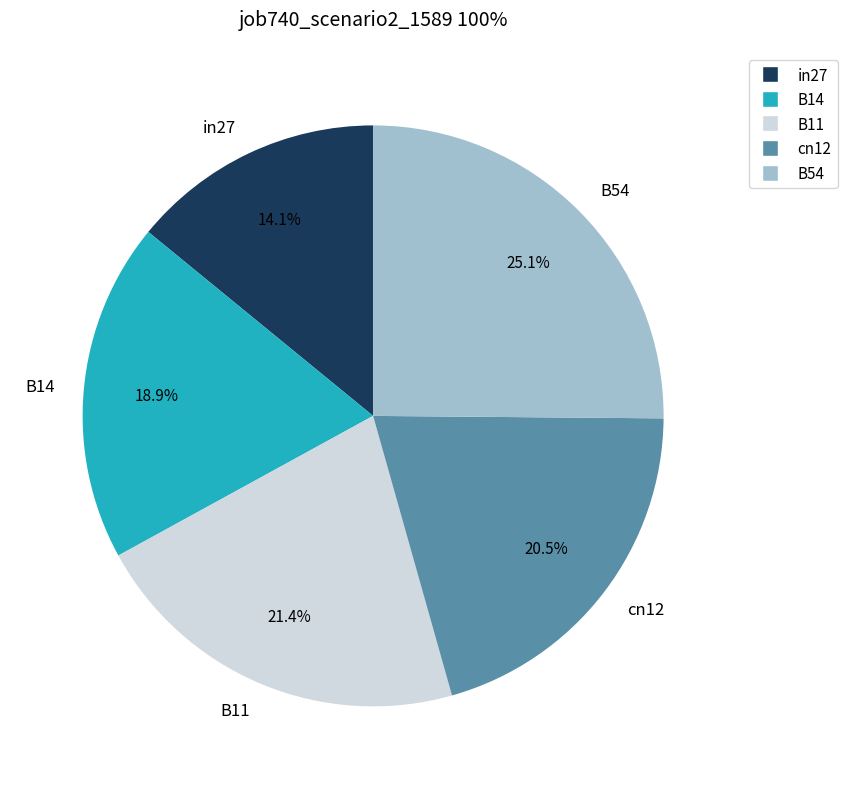

To the nearest percent, what portion does B11 represent?

21%